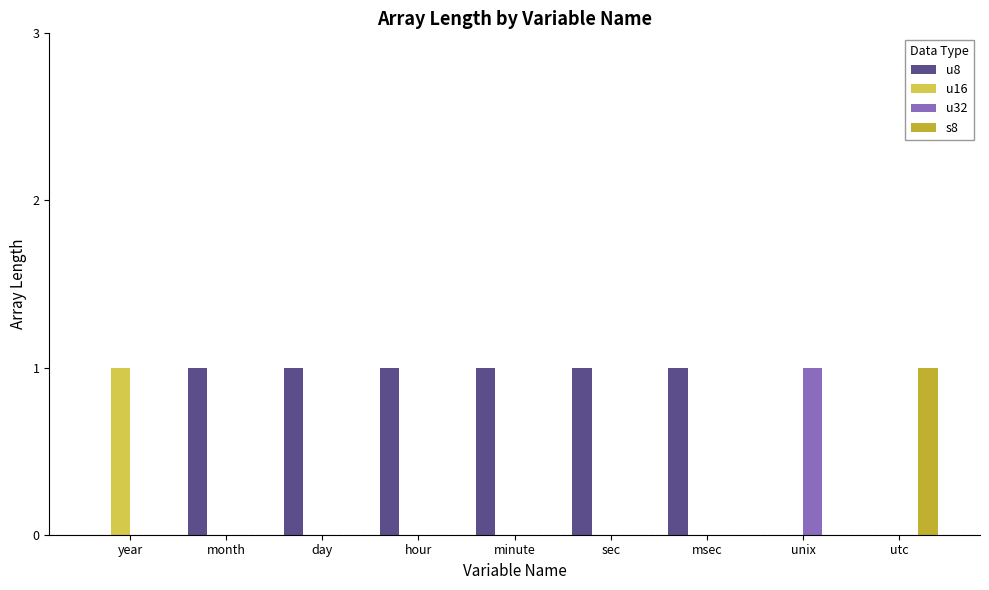

Reading left to right, what are all the values shown in this chart?

u8: year=0	month=1	day=1	hour=1	minute=1	sec=1	msec=1	unix=0	utc=0
u16: year=1	month=0	day=0	hour=0	minute=0	sec=0	msec=0	unix=0	utc=0
u32: year=0	month=0	day=0	hour=0	minute=0	sec=0	msec=0	unix=1	utc=0
s8: year=0	month=0	day=0	hour=0	minute=0	sec=0	msec=0	unix=0	utc=1